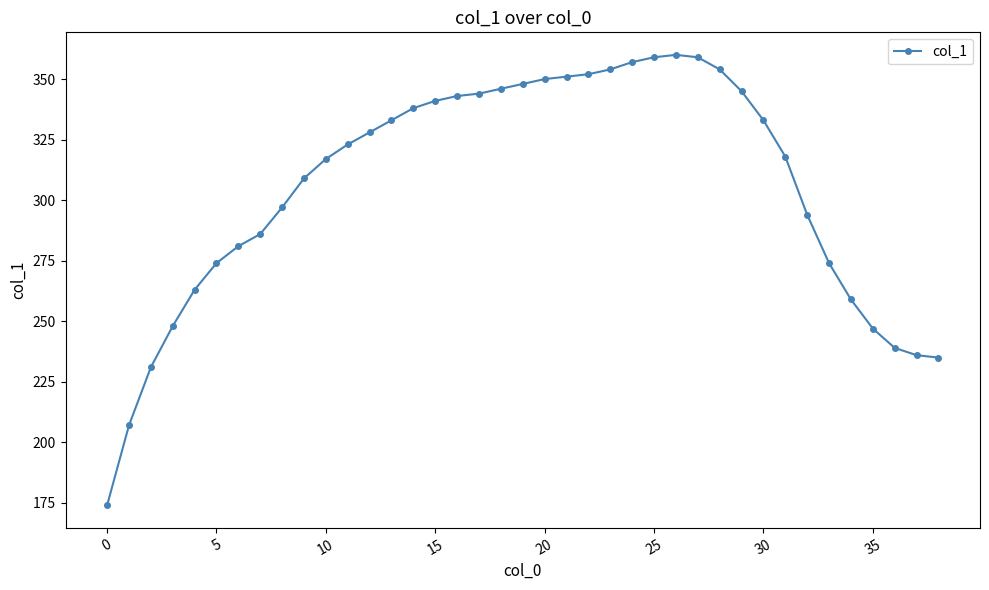

What is the value of the 26th point from the left?

359